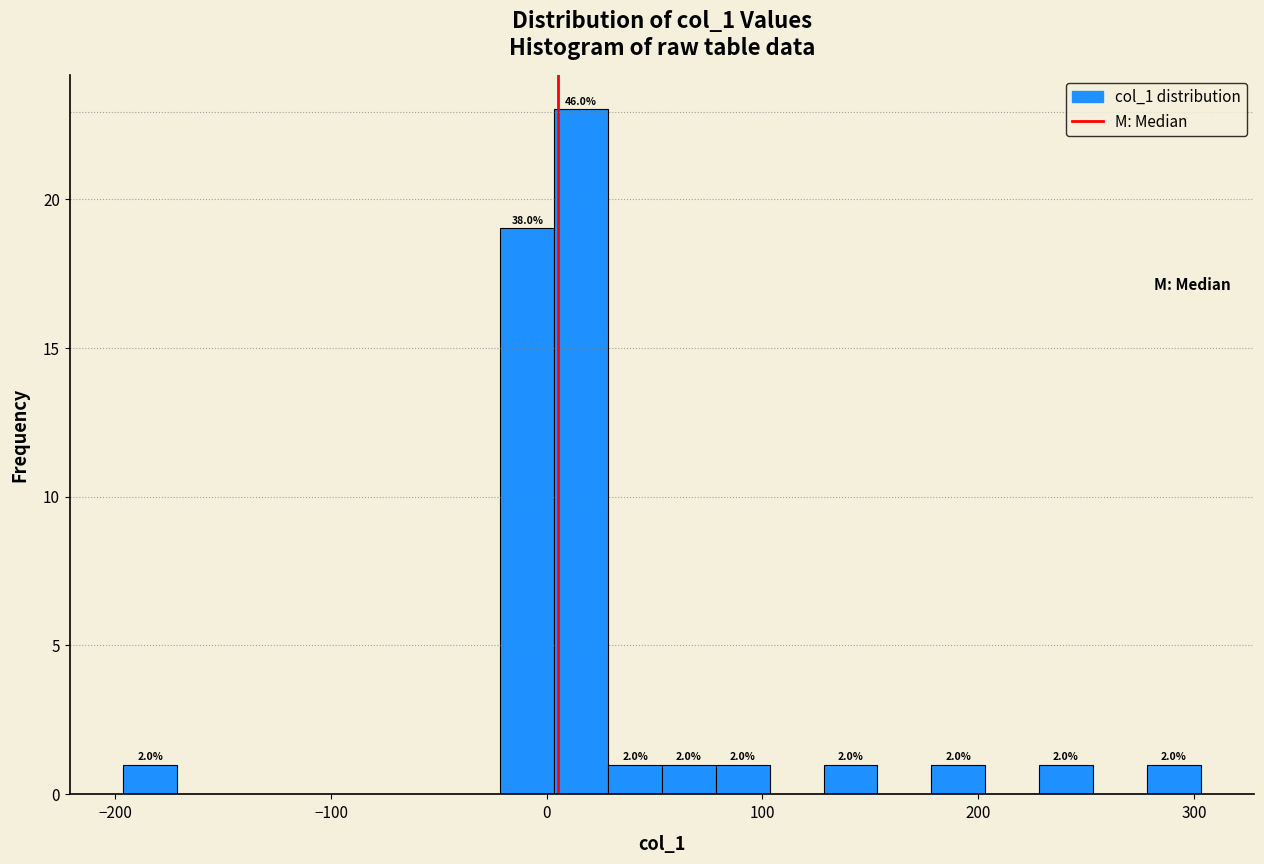

Read against the x-axis, roughly where is the centre of the tallest bar?

20